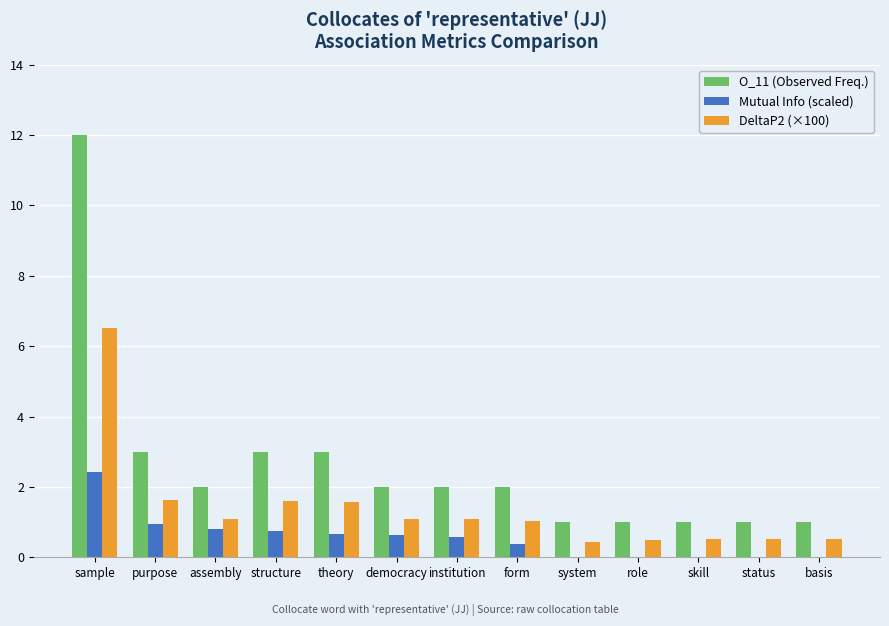

What is the maximum value for Mutual Info (scaled)?

2.4